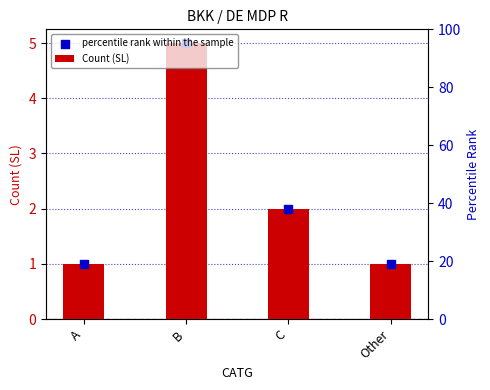

Which series has the widest spread of Y values?

Count (SL)